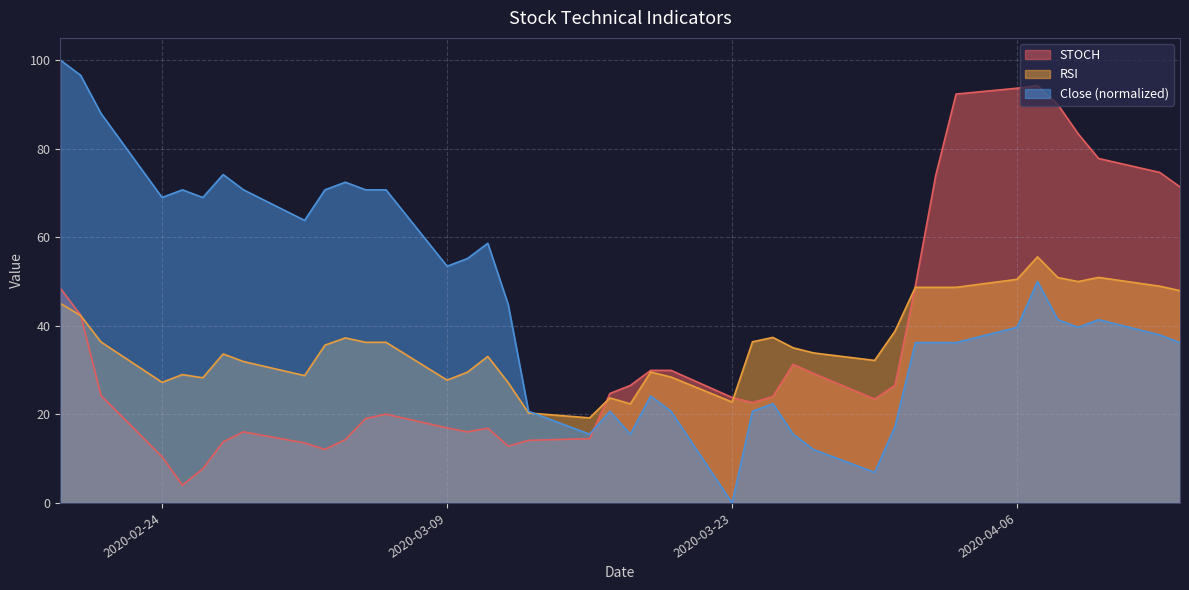

How many lines are shown in the chart?

3